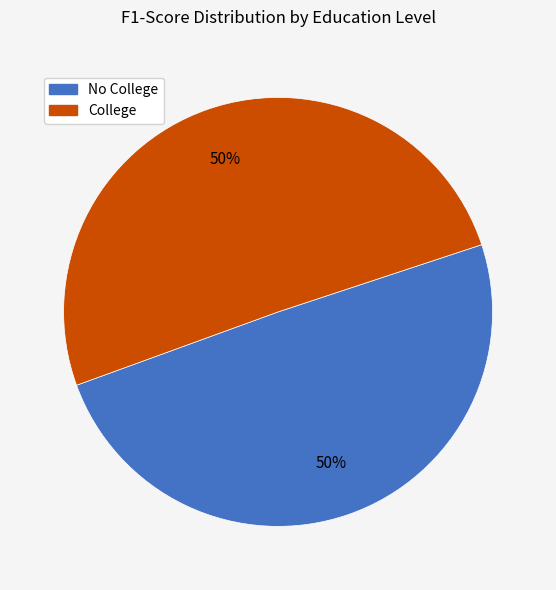

To the nearest percent, what is the combined percentage of No College and College?

100%